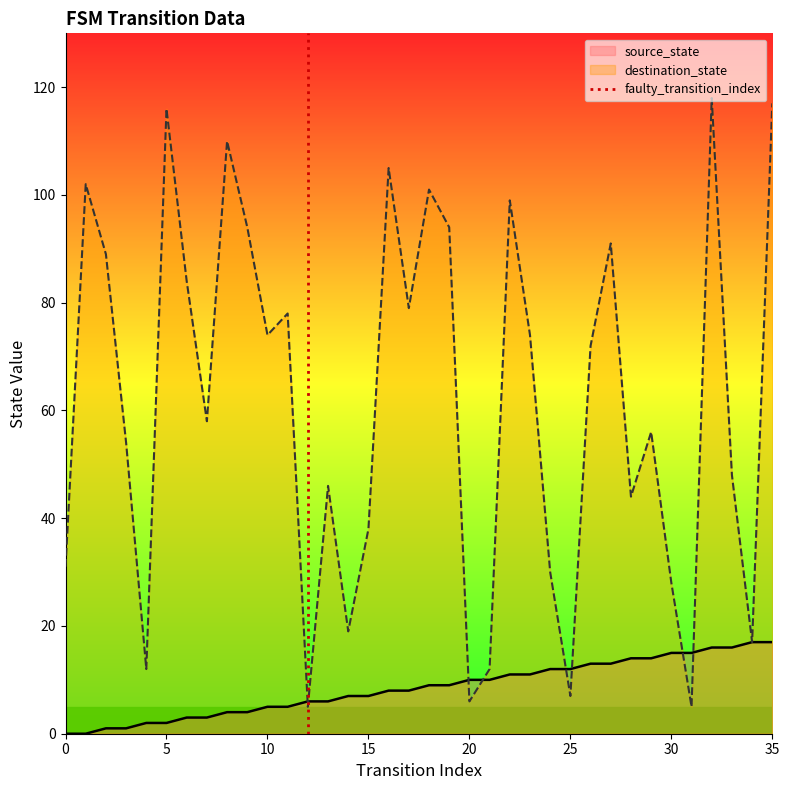

The value of destination_state at 25 is 7. True or false?

True